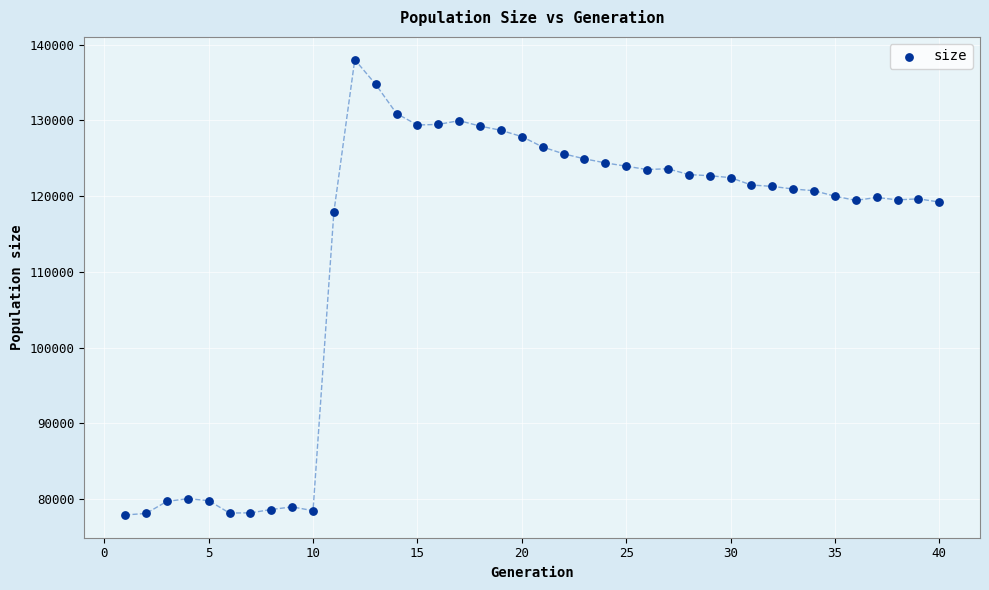

What is the range of X values (max minus min)?

39